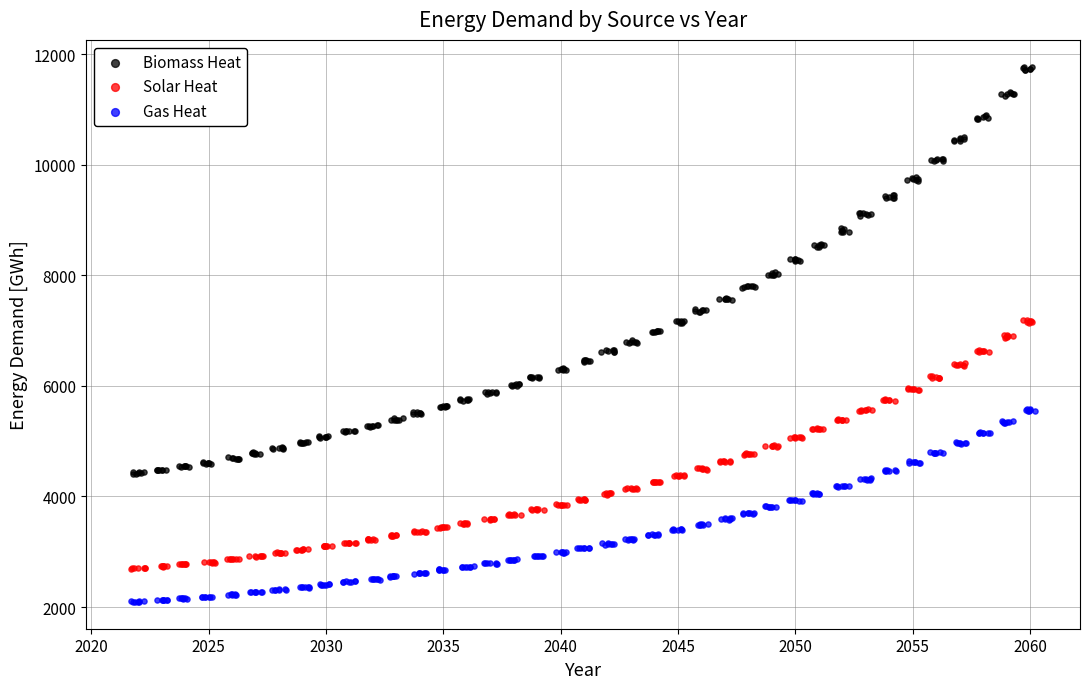

Which series reaches the minimum Y coordinate?

Gas Heat